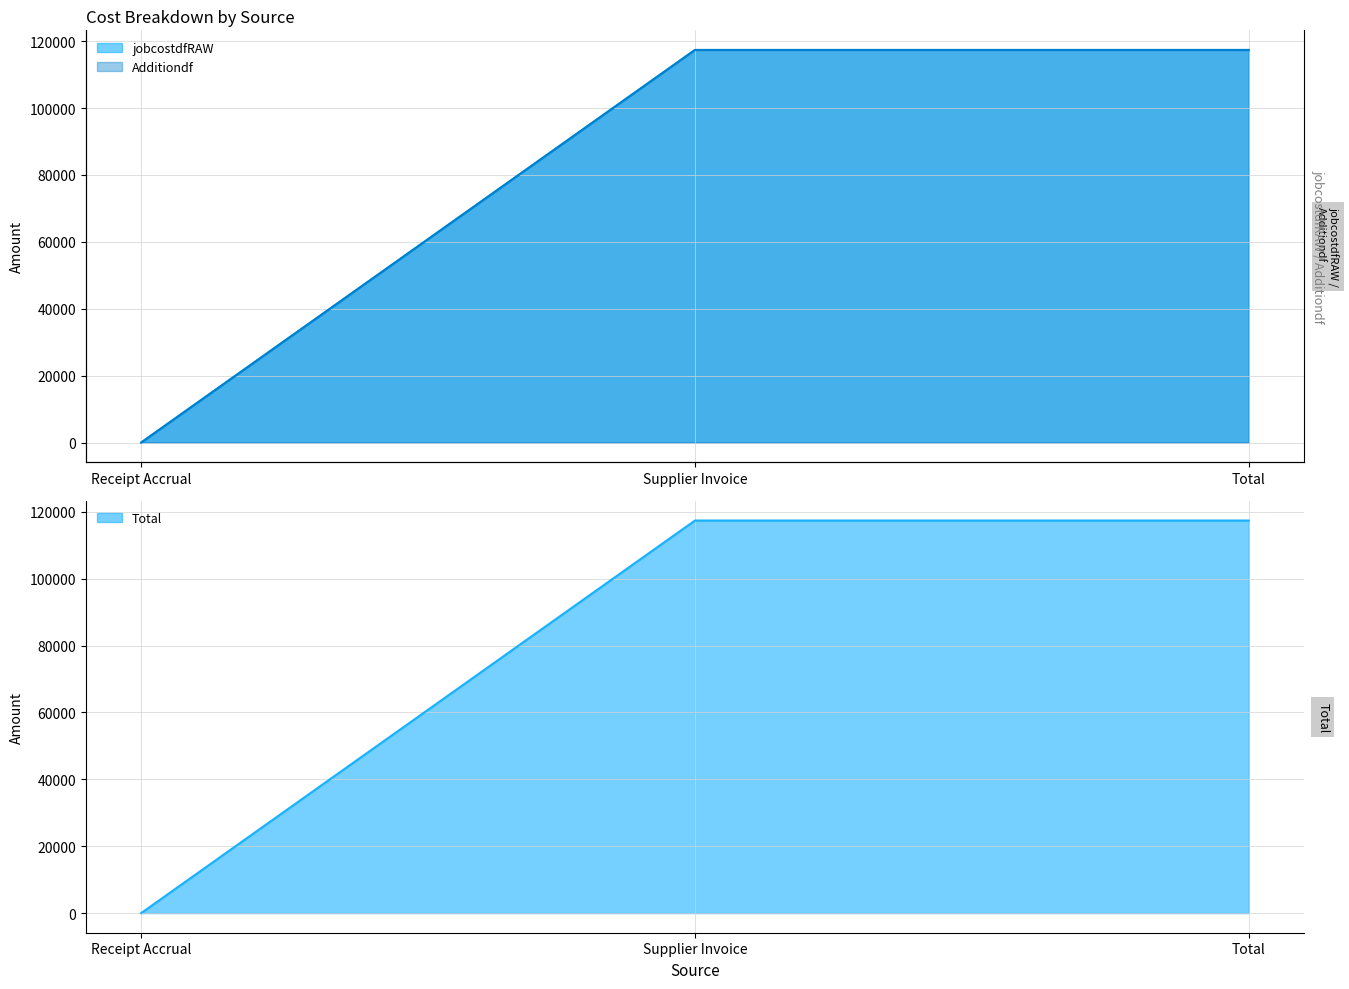

What is the label of the 1st point from the right?

Total